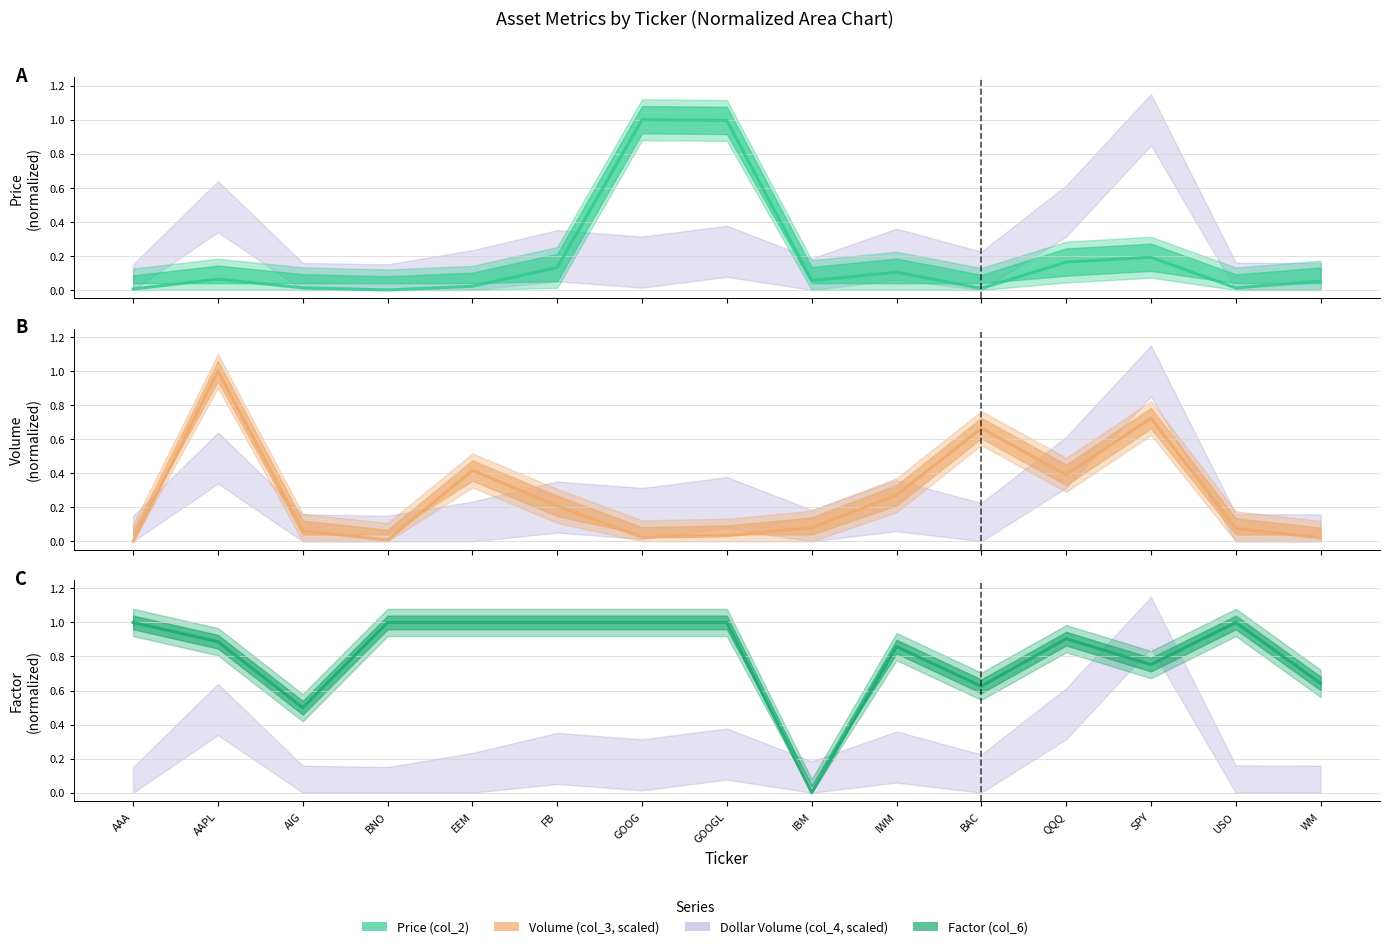

At which category does Price (col_2) reach its first local peak?

AAPL